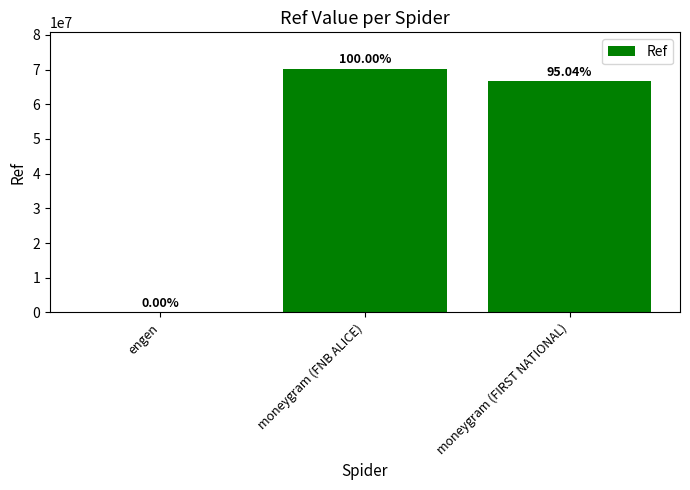

Between engen and moneygram (FNB ALICE), which is larger?

moneygram (FNB ALICE)